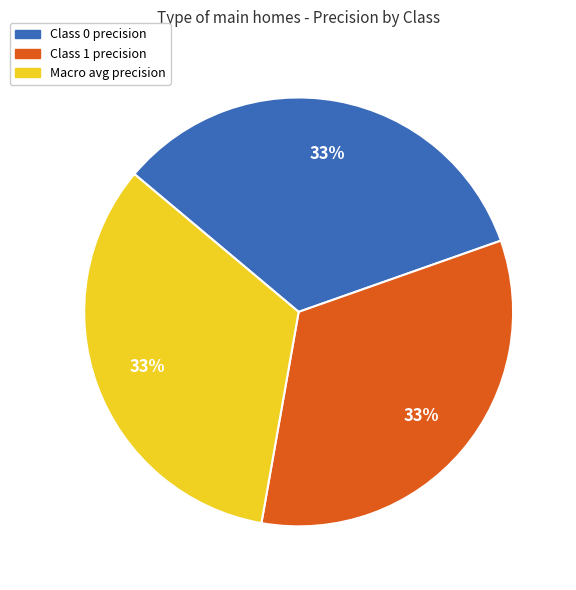

Is there any slice that represents more than half of the pie?

No